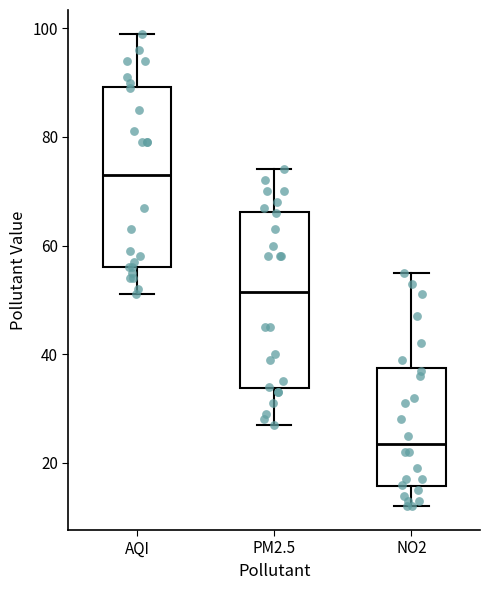

Reading left to right, transcribe this box plot: for each box, give where its median line is, the range the box spans, and where its two whiskers end, as read against the y-axis. The values are not printed on the chart, so give them approximately, as read against the axis.

AQI: median 74, box 56 to 90, whiskers 52 to 100
PM2.5: median 52, box 34 to 66, whiskers 28 to 74
NO2: median 24, box 16 to 38, whiskers 12 to 56